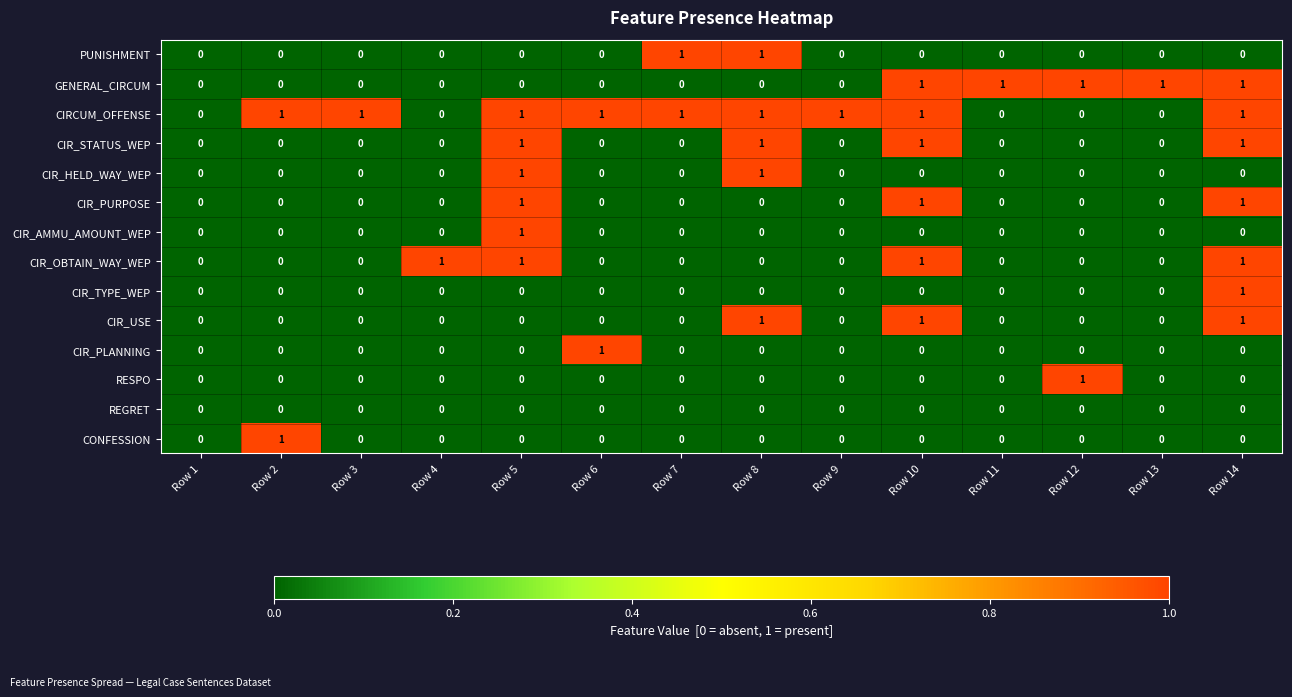

True or false: CIRCUM_OFFENSE has a value of 0 at Row 6.

False